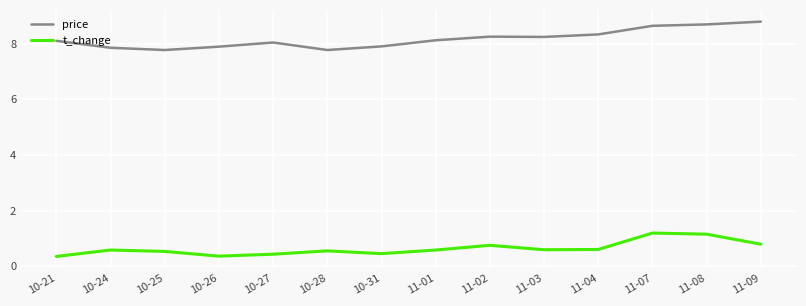

Which series has the largest total across all categories?

price